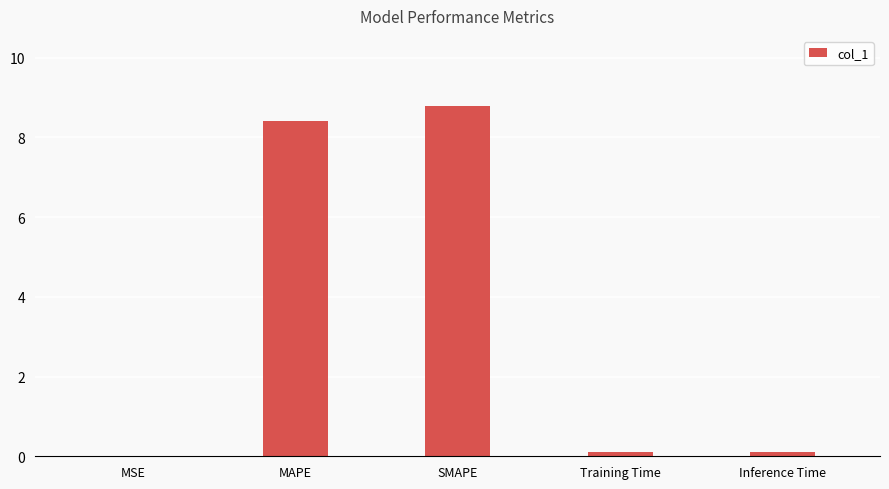

Which category has the highest value across all series?

SMAPE